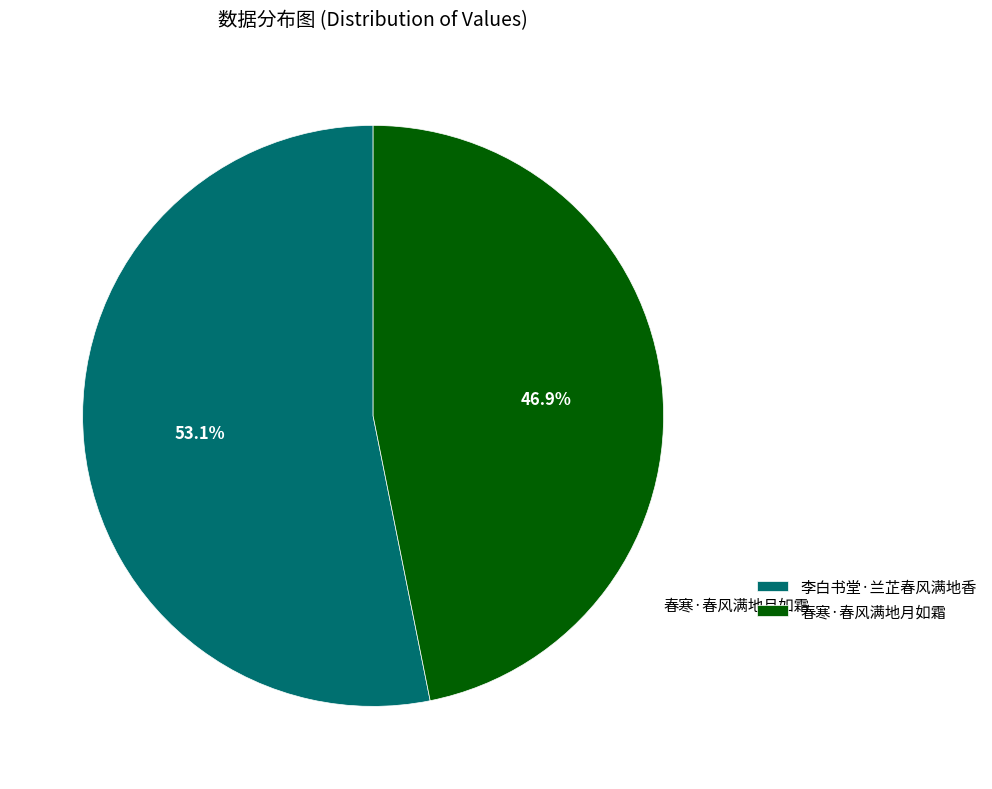

Is the sum of 春寒·春风满地月如霜 and 李白书堂·兰芷春风满地香 greater than half?

Yes